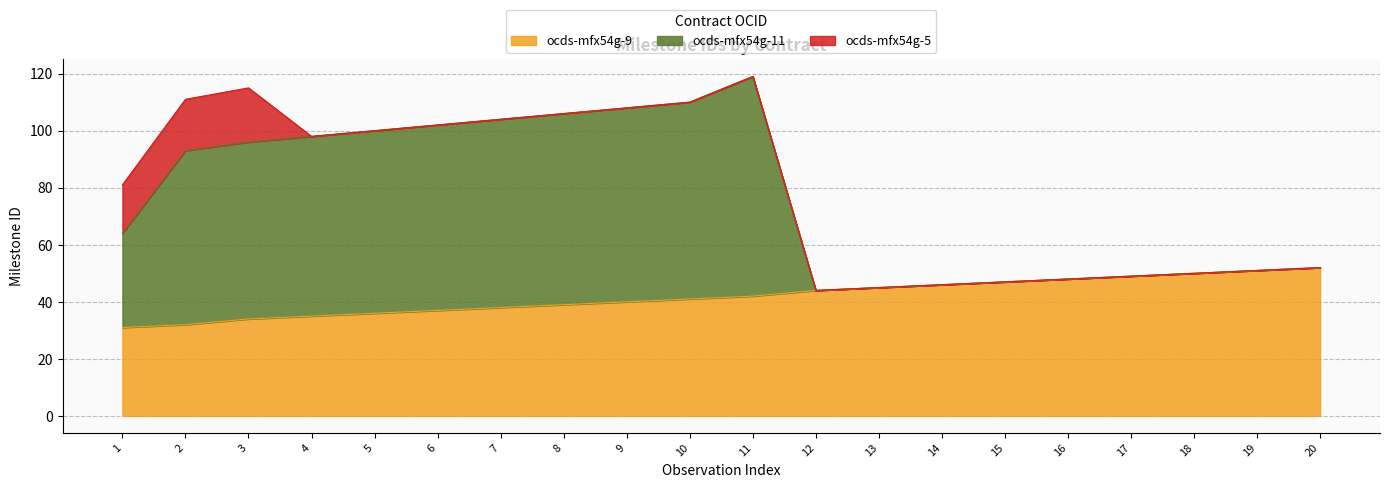

The value of ocds-mfx54g-9 at 18 is 50. True or false?

True